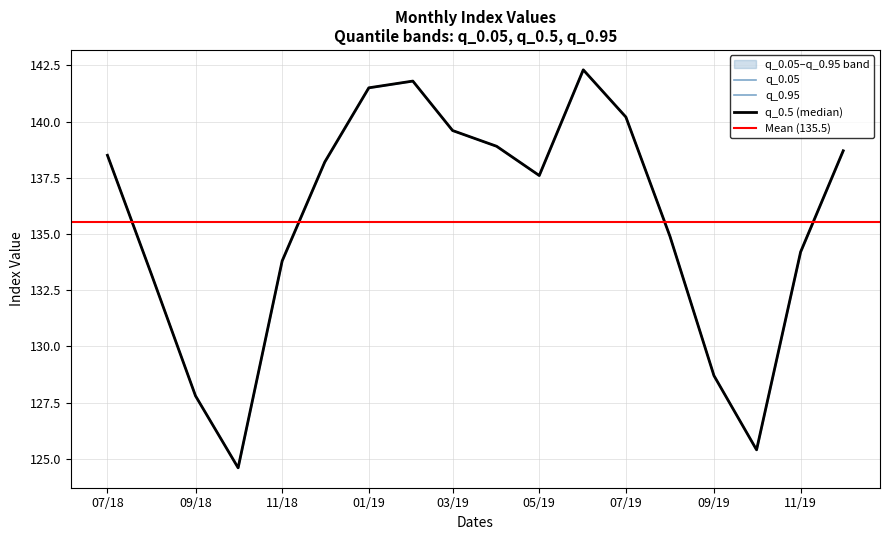

How many series are shown in this chart?

3